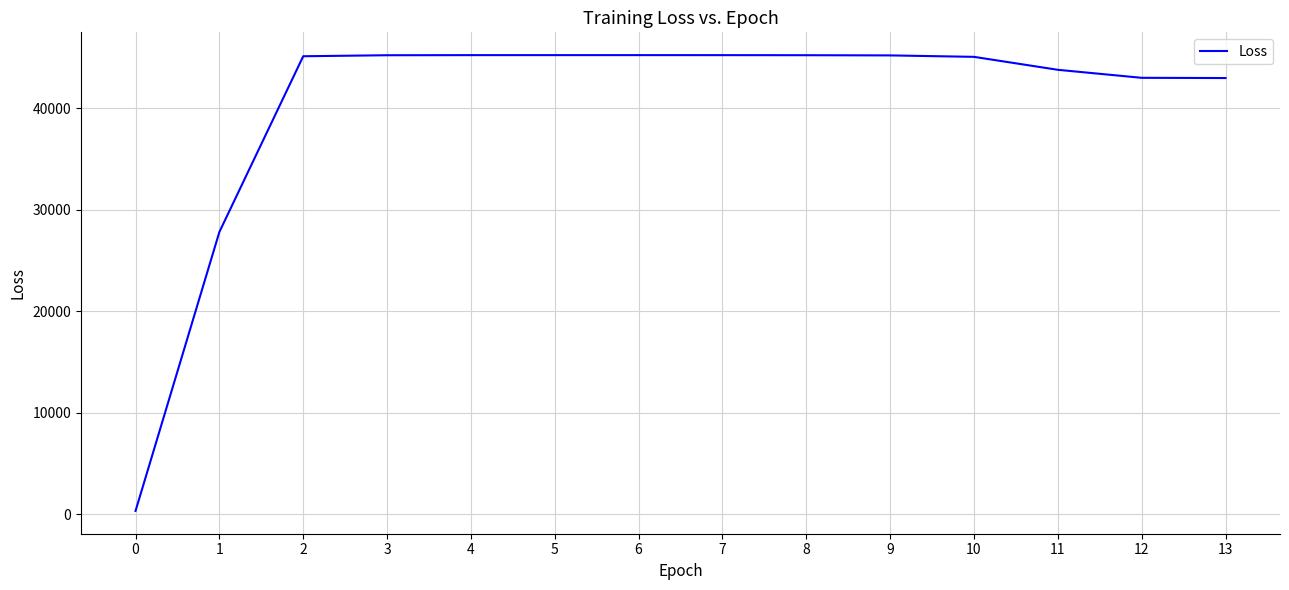

Does the chart have visible grid lines?

Yes